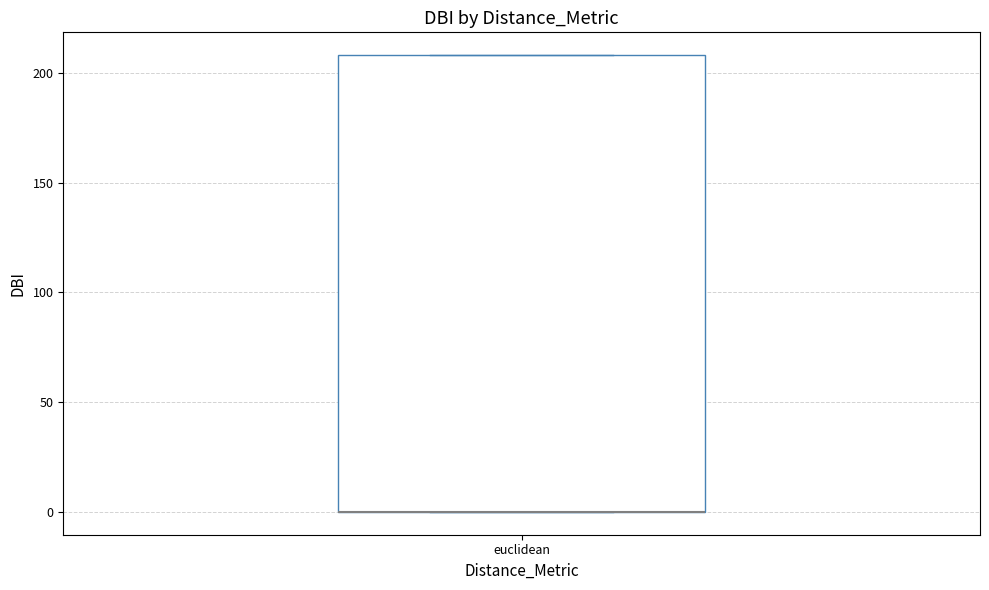

Transcribe this box plot: give where the median line is, the range the box spans, and where the two whiskers end, as read against the y-axis. The values are not printed on the chart, so give them approximately, as read against the axis.

median 0 (drawn on the box's lower edge), box 0 to 210, whiskers 0 to 210